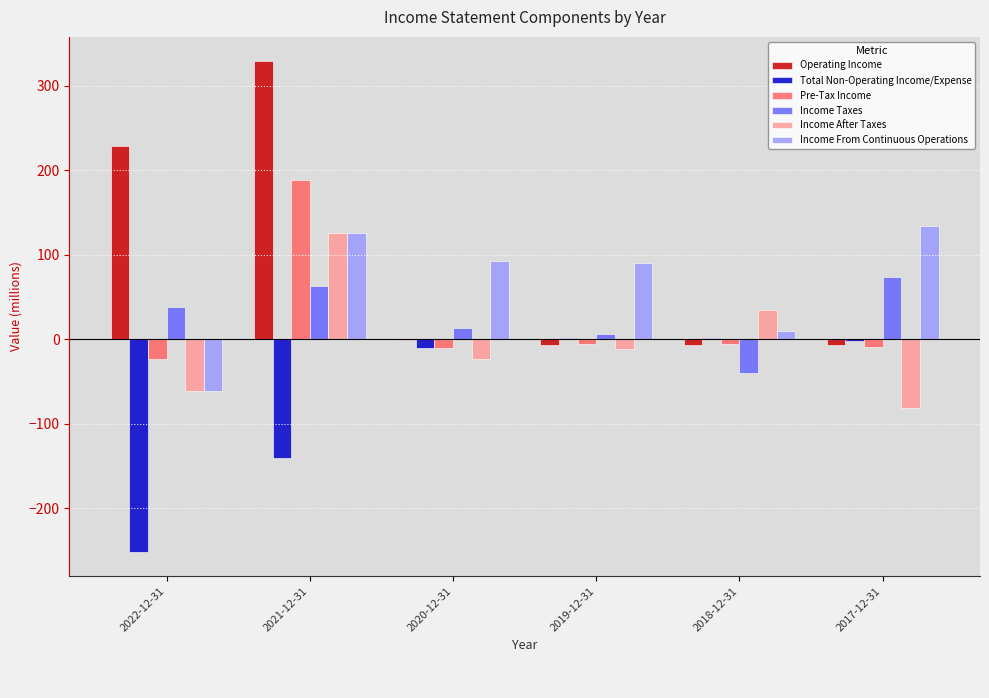

Is it true that Income From Continuous Operations equals 28.1 at 2020-12-31?

False